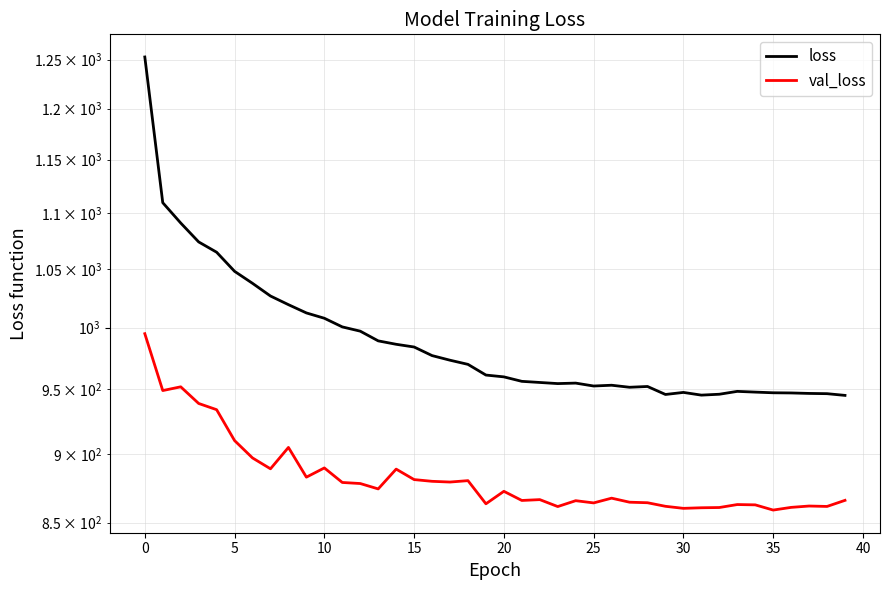

List the series in order of their peak value, highest first.

loss, val_loss